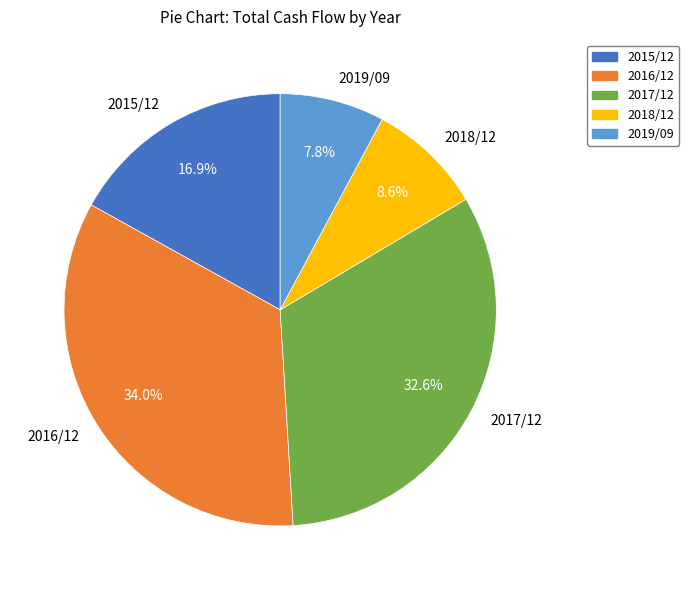

Combined, do 2019/09 and 2016/12 account for over 50%?

No